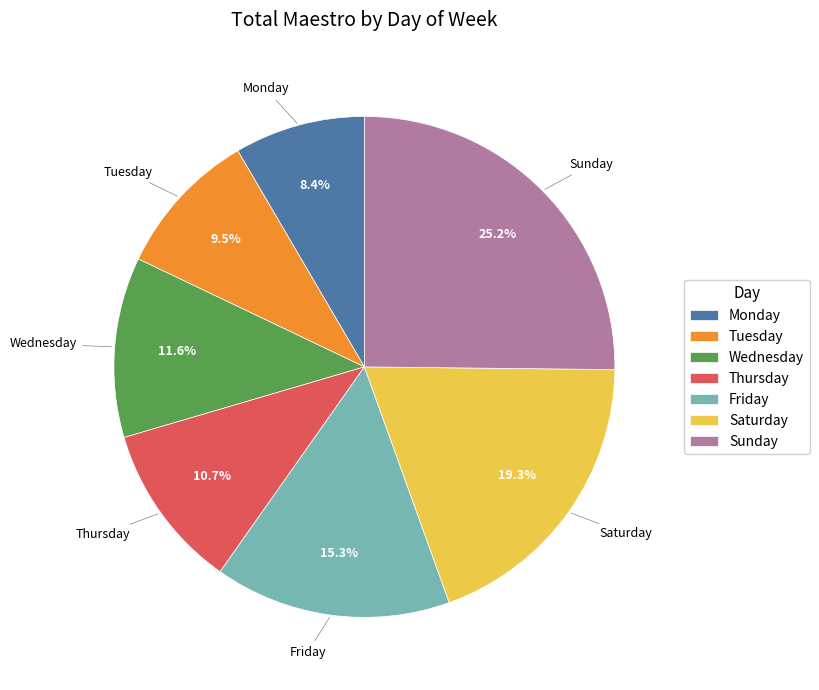

Count the number of slices in the pie.

7